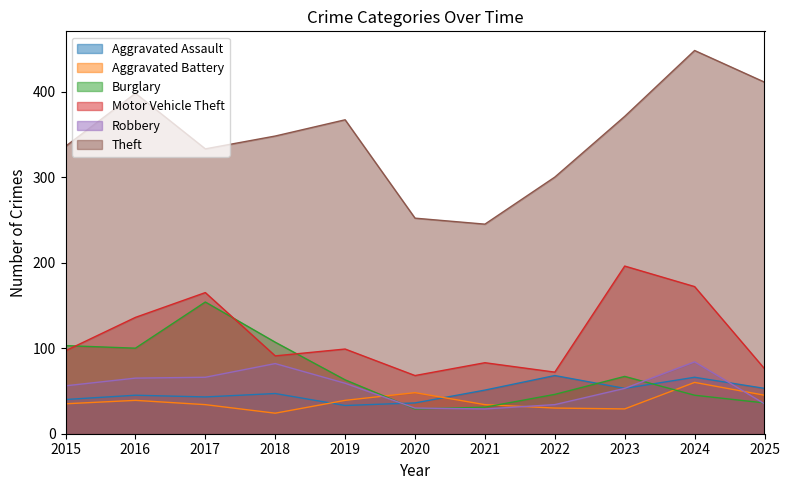

Which series has the largest total across all categories?

Theft